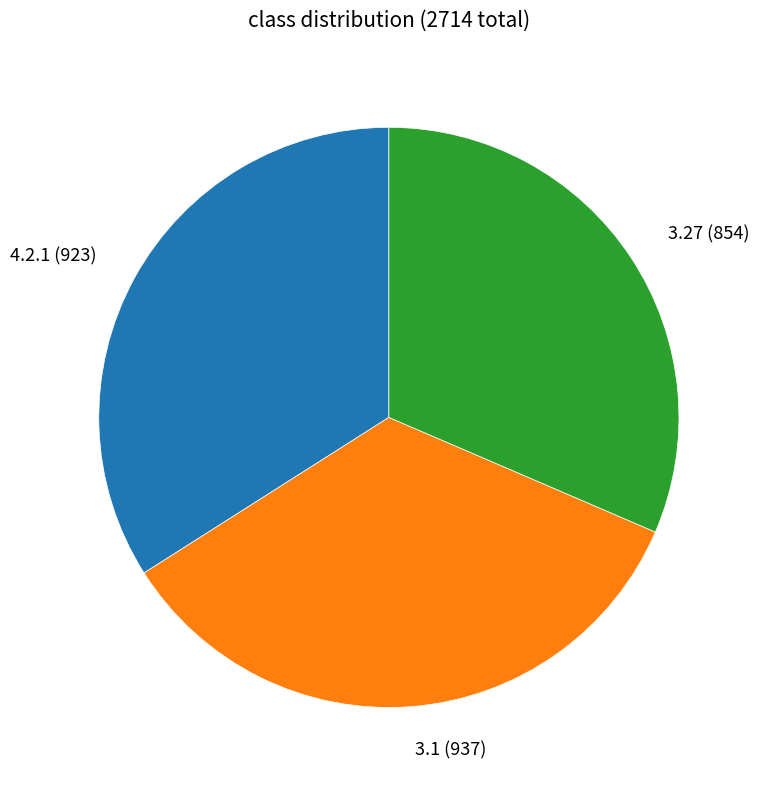

What is the smallest slice in the pie chart?

3.27